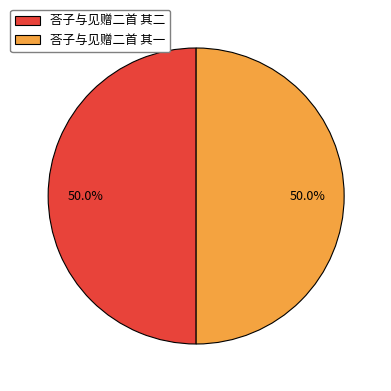

True or false: 荅子与见赠二首 其一 accounts for 50% of the total.

True